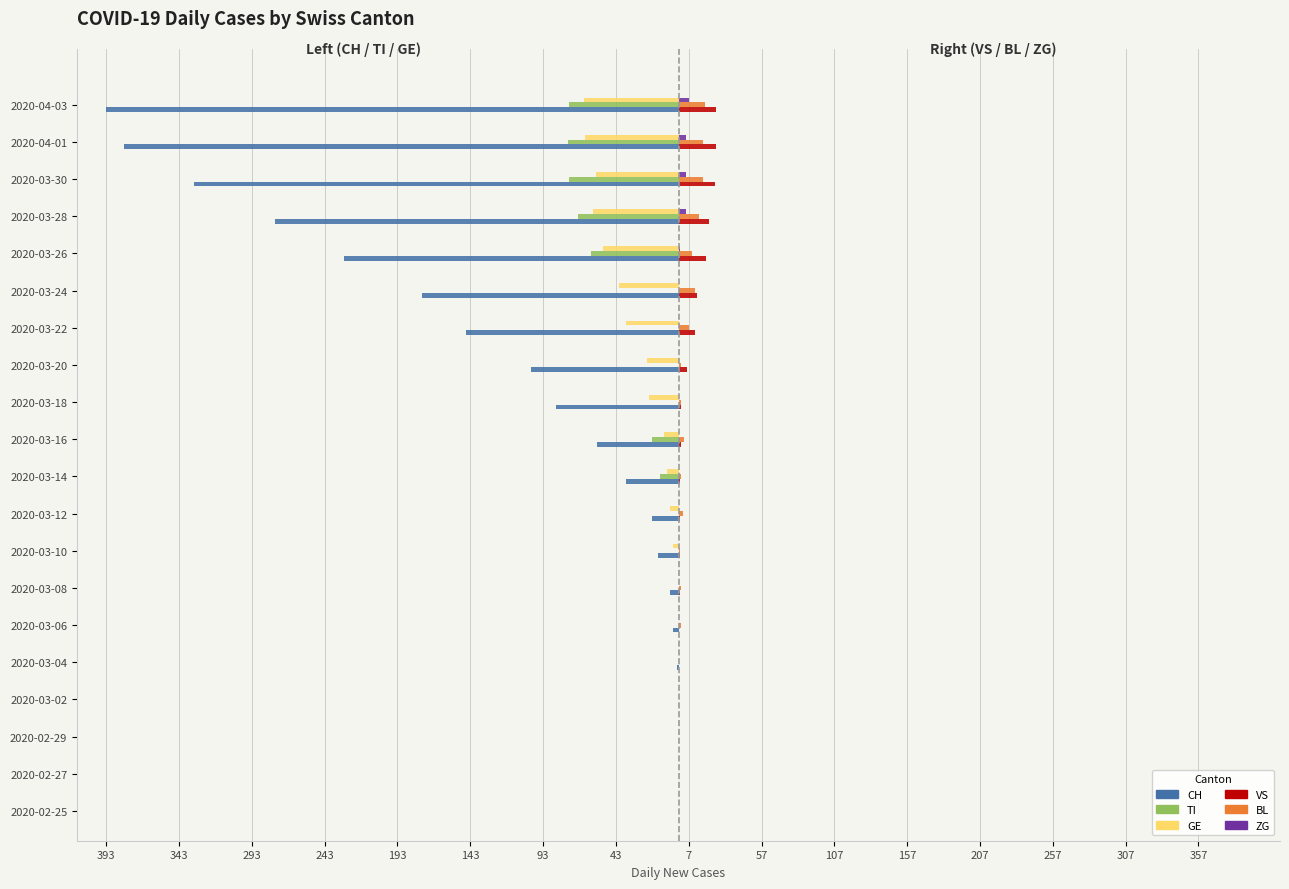

What are all the series names shown in the legend?

CH, TI, GE, VS, BL, ZG